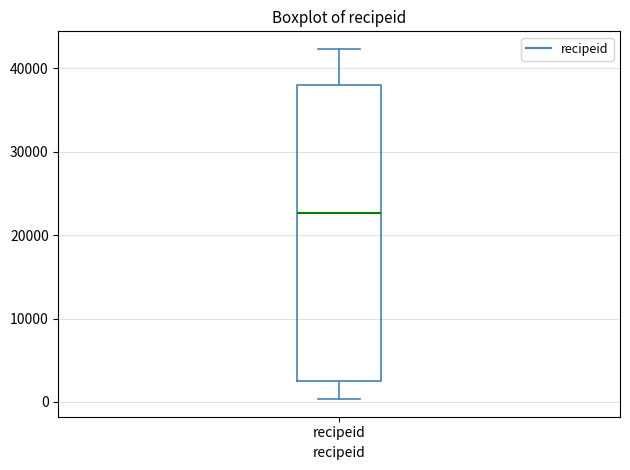

Where does the median line of the box for recipeid sit on the y-axis? The values are not printed on the chart, so give them approximately, as read against the axis.

23000